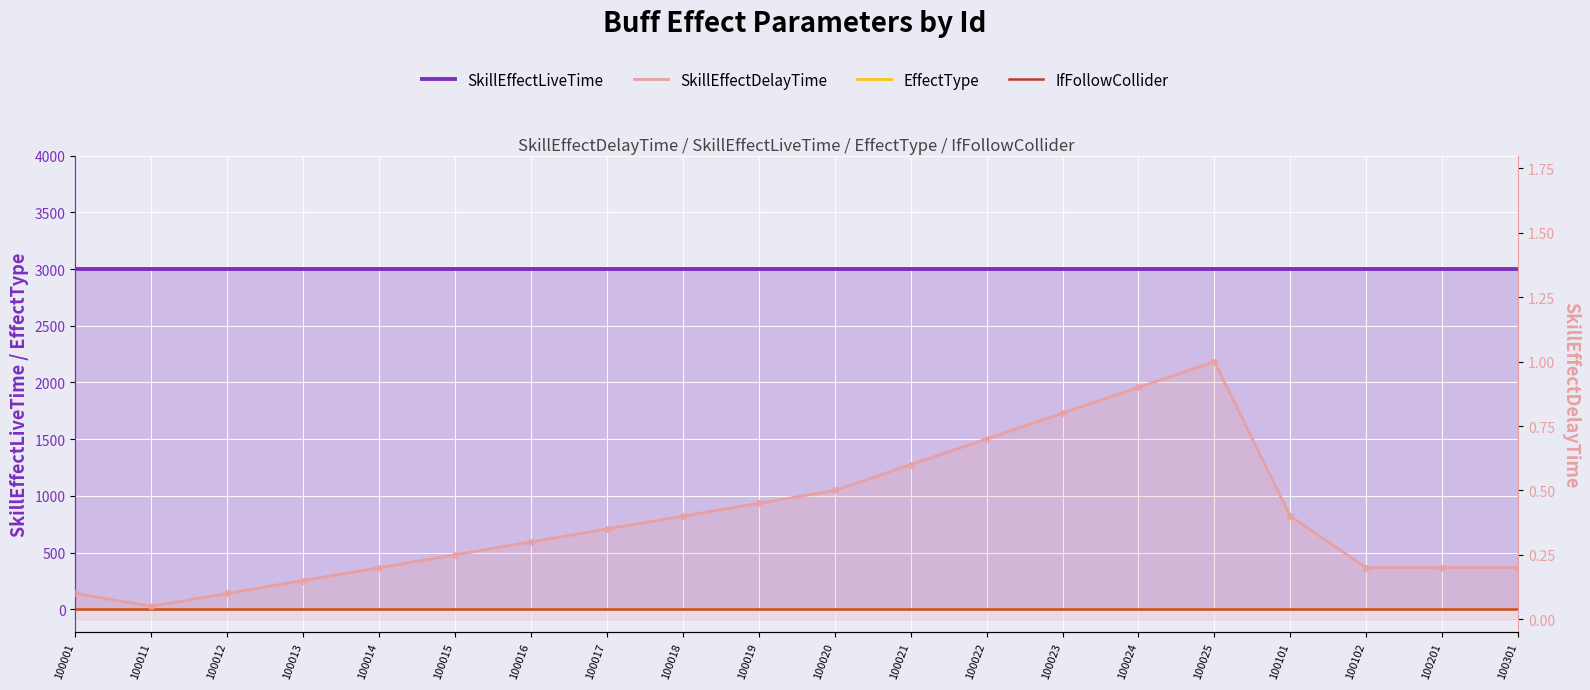

Which series has the widest spread of Y values?

SkillEffectDelayTime